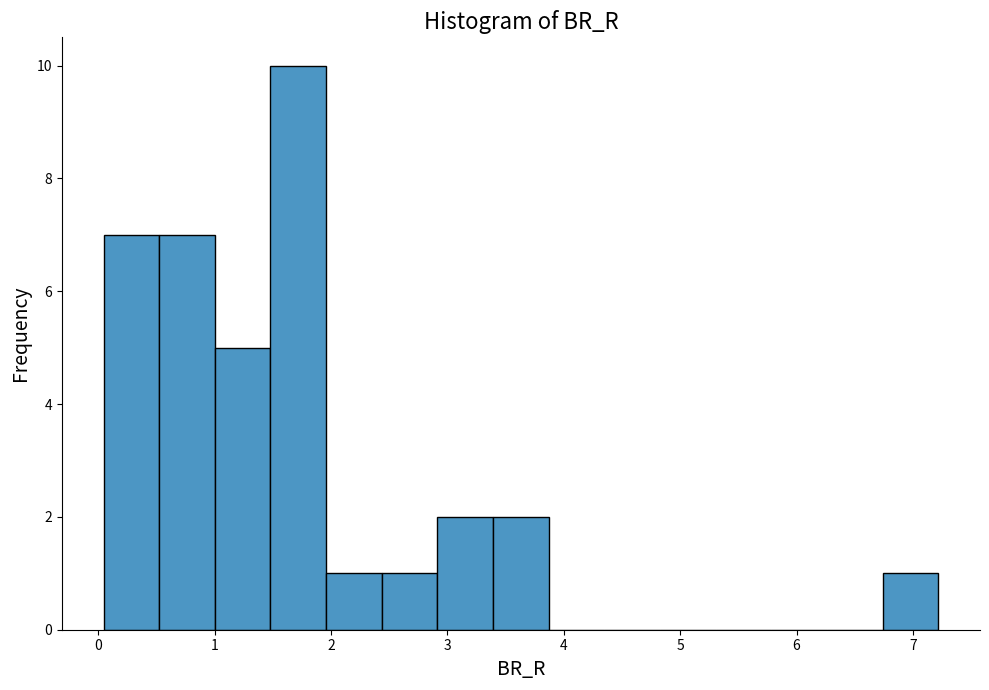

How tall is the bar that spans 0.5 to 1.0 on the x-axis? Neither the bar edges nor the heights are printed on the chart, so give them approximately, as read against the axes.

7